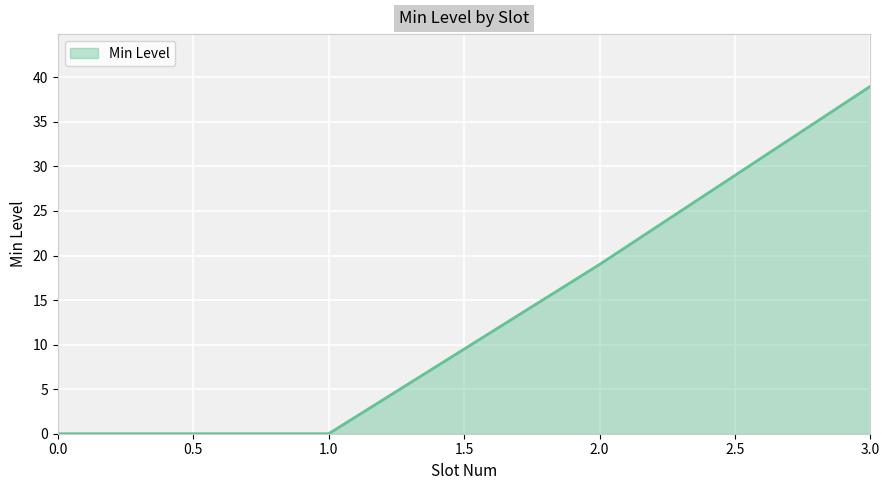

What is the greatest value displayed?

39